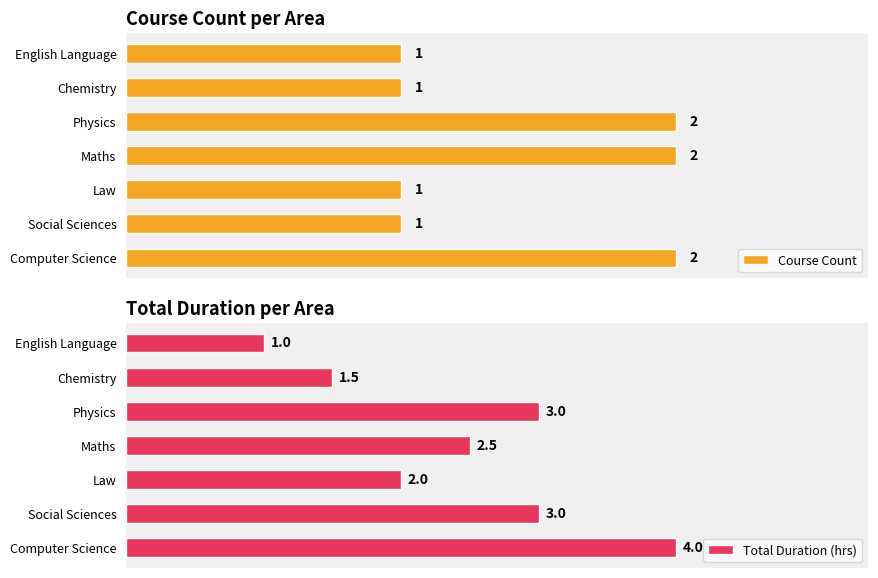

Which category has the lowest value in the Total Duration (hrs) series?

English Language